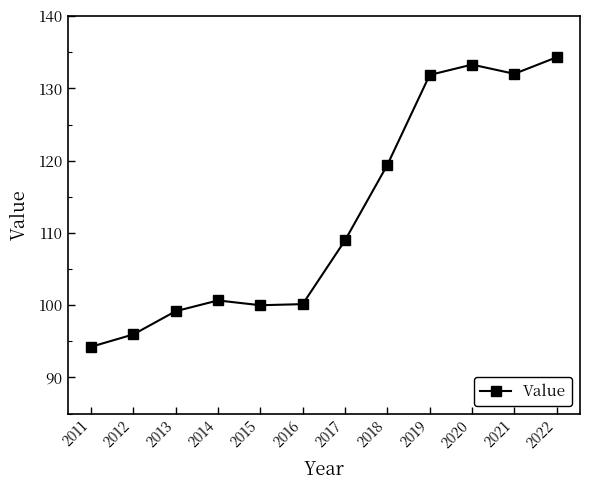

What is the change in value from 2015 to 2018?

+19.4